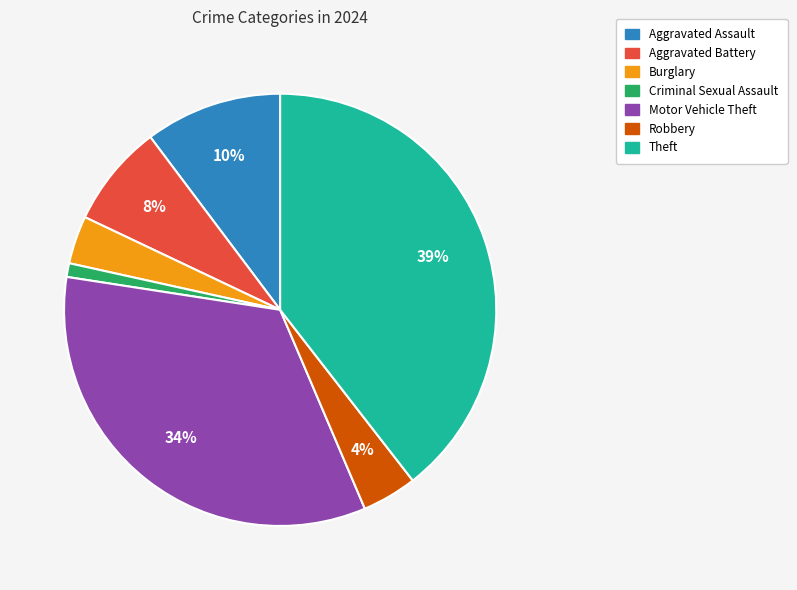

Do Criminal Sexual Assault and Motor Vehicle Theft together represent more than half of the pie?

No